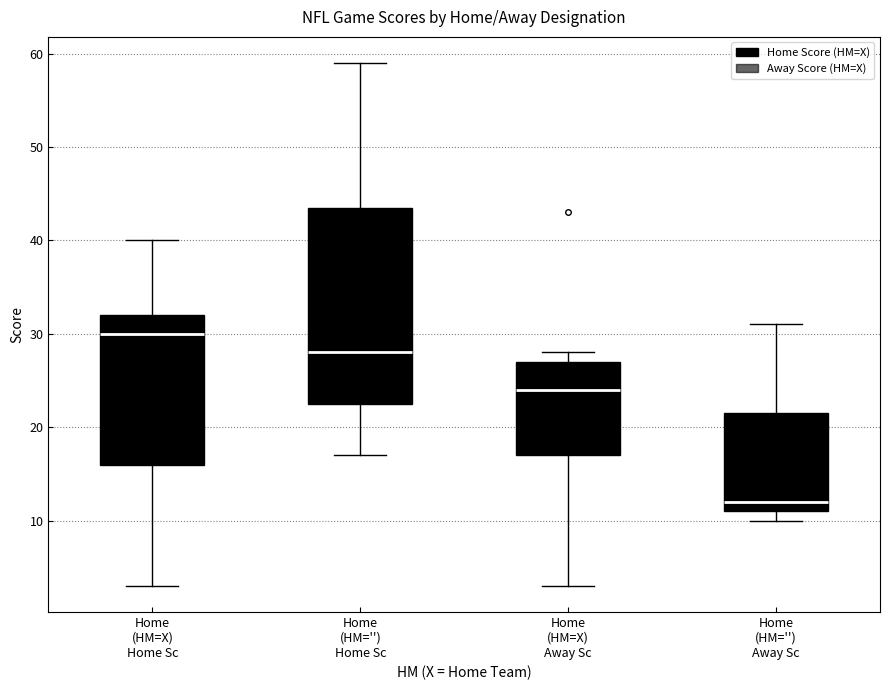

Which box is the tallest, from its lower edge to its upper edge?

Home (HM='') Home Sc